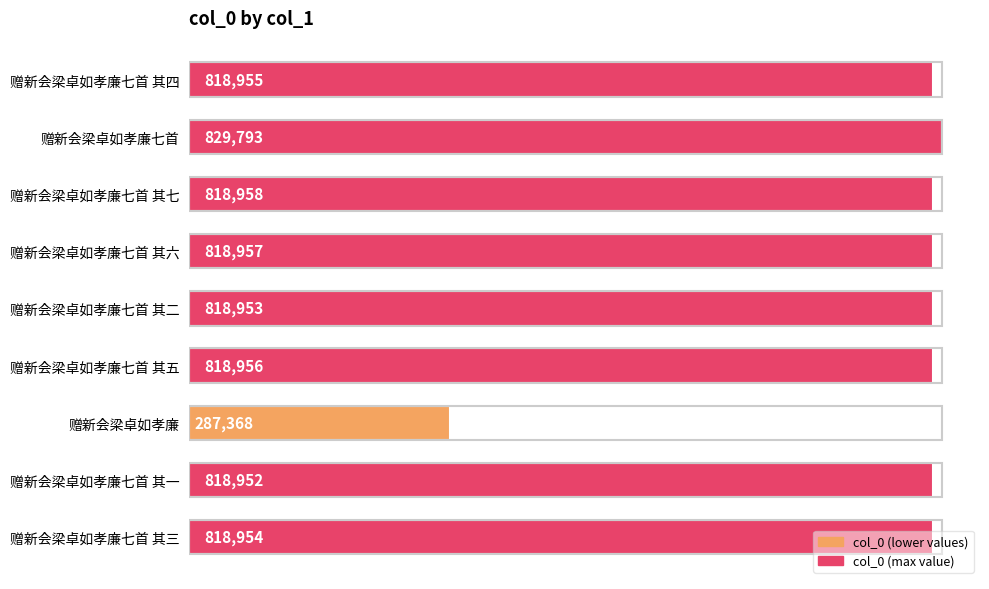

How many bars are there in total?

9